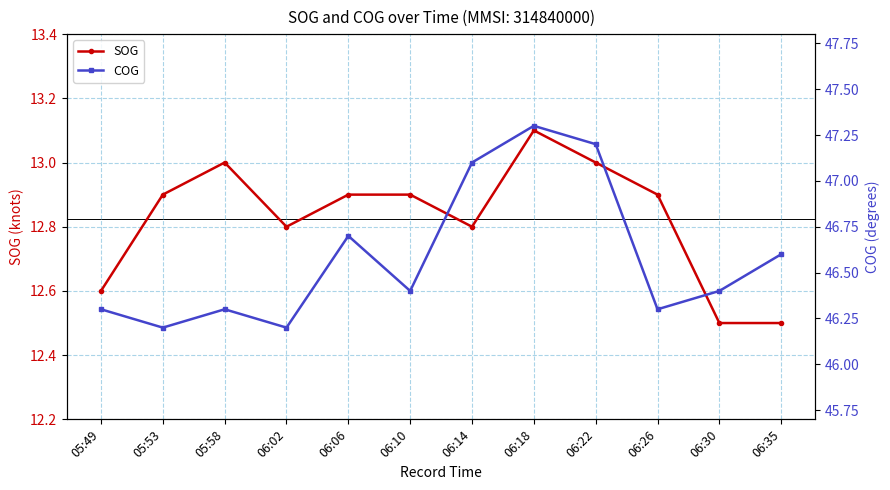

What is the label of the 10th point from the left?

06:26